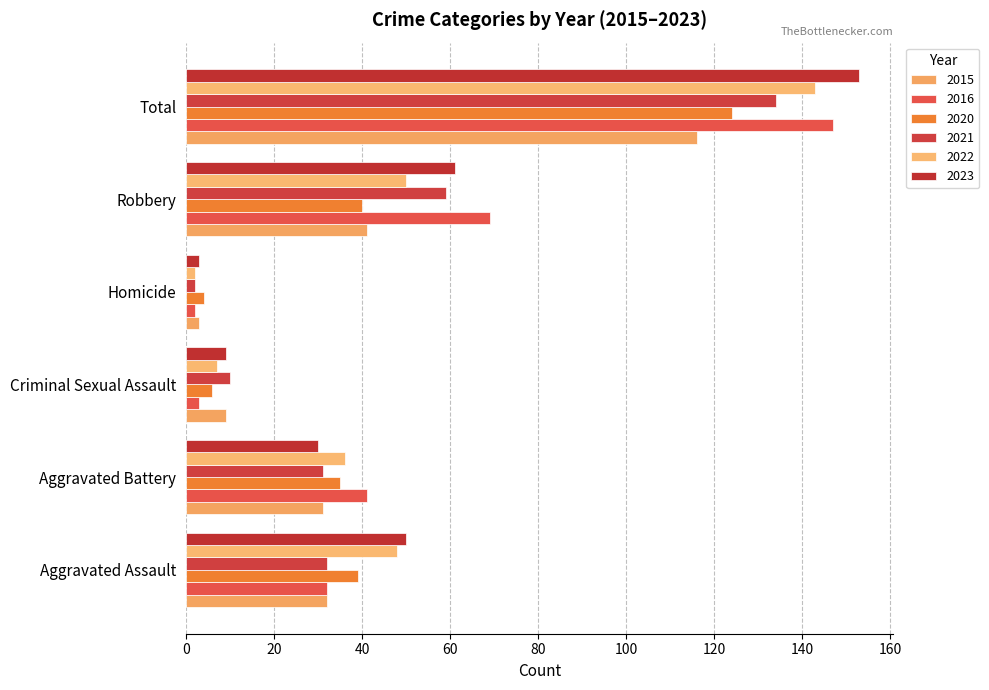

What are all the series names shown in the legend?

2015, 2016, 2020, 2021, 2022, 2023